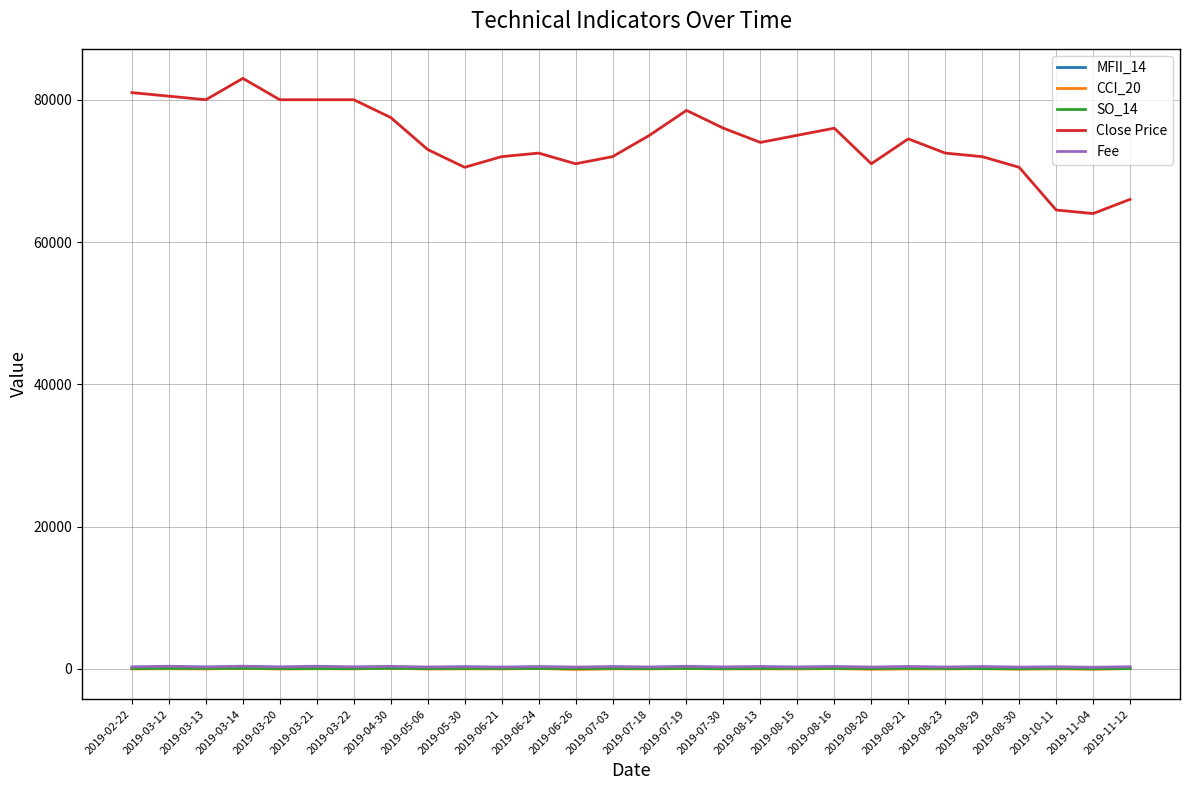

True or false: Close Price and CCI_20 intersect in this chart.

False